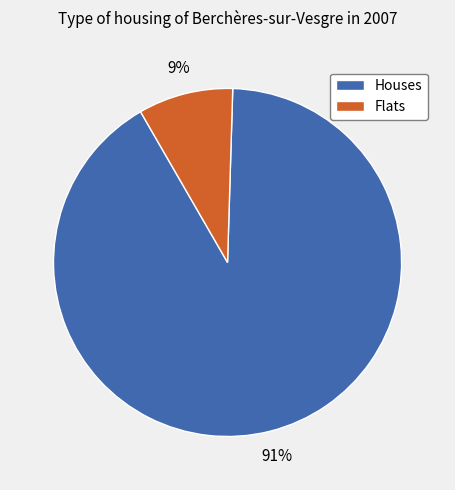

Does any single category account for the majority?

Yes